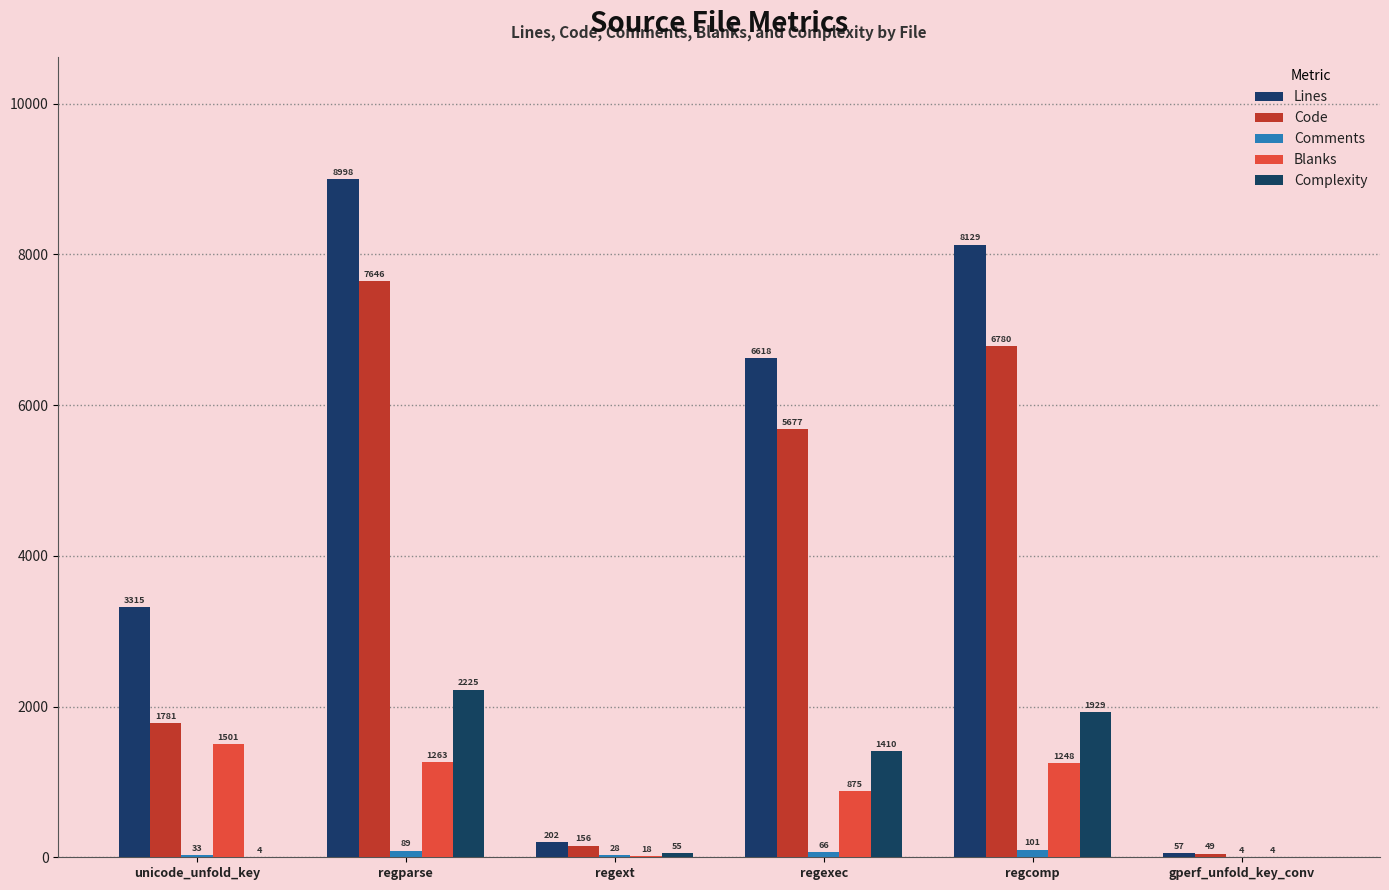

Is it true that Lines equals 4248 at regparse?

False